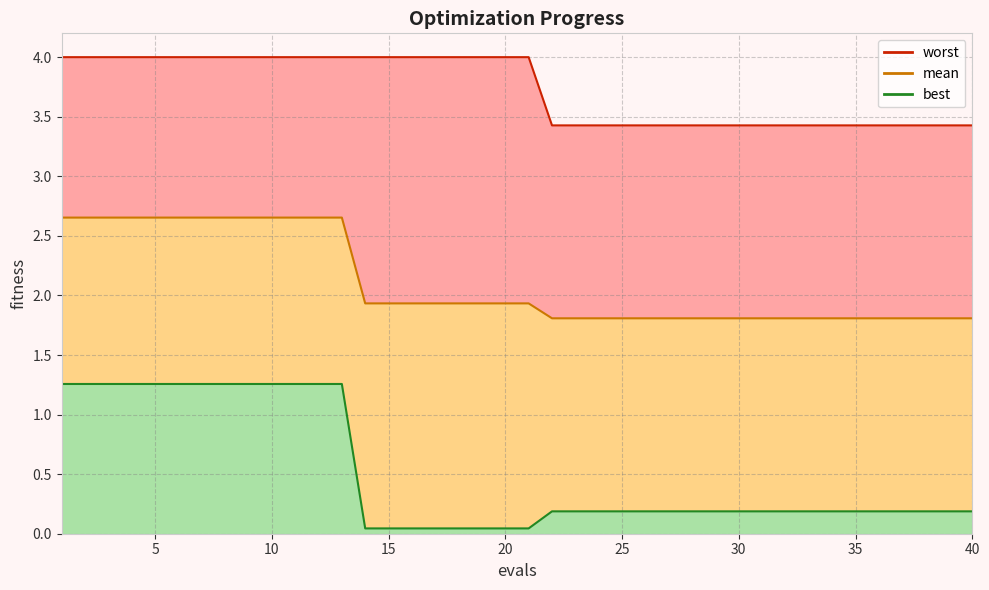

At which label is mean closest to 2?

14